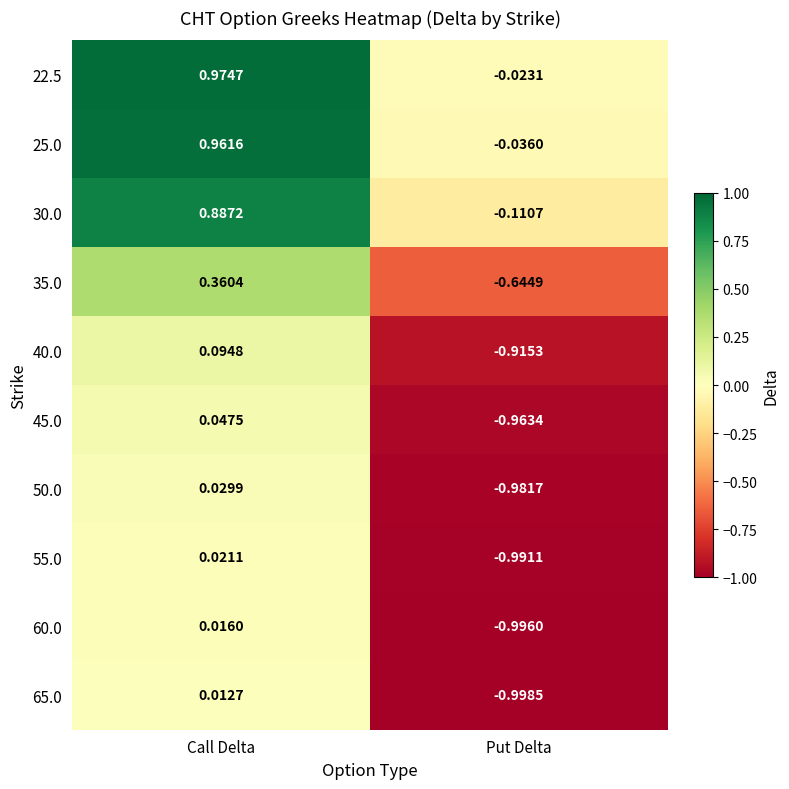

Count the number of categories in the chart.

2